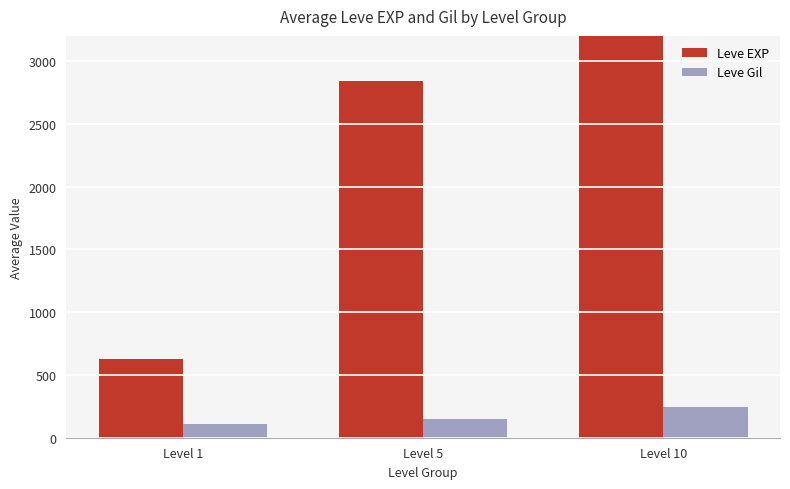

What is the sum of the Leve EXP values at Level 5 and Level 10?

10282